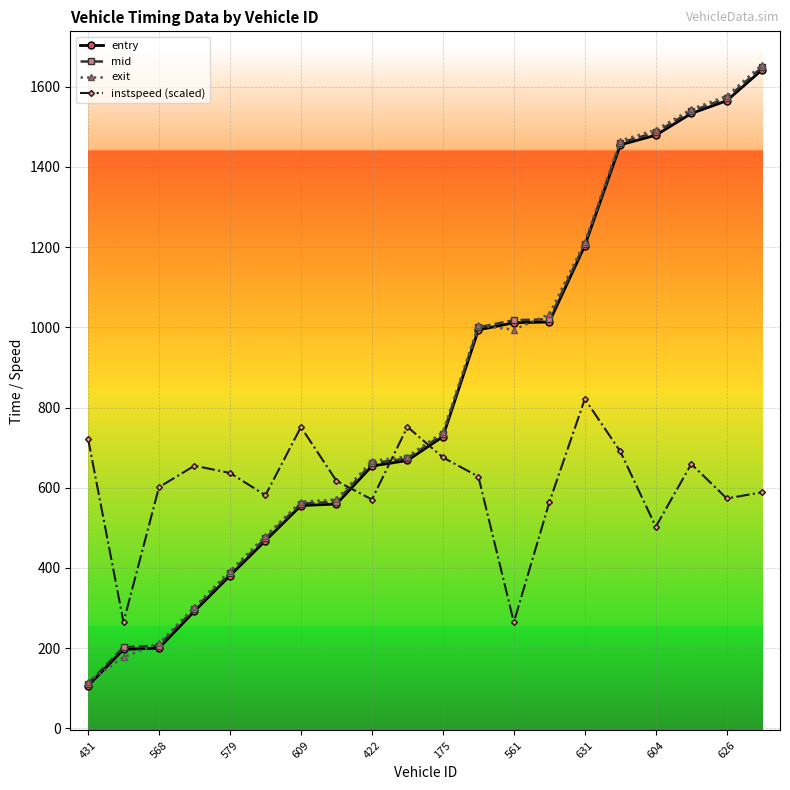

What is the value of the entry point at the 12th from the left?

993.8